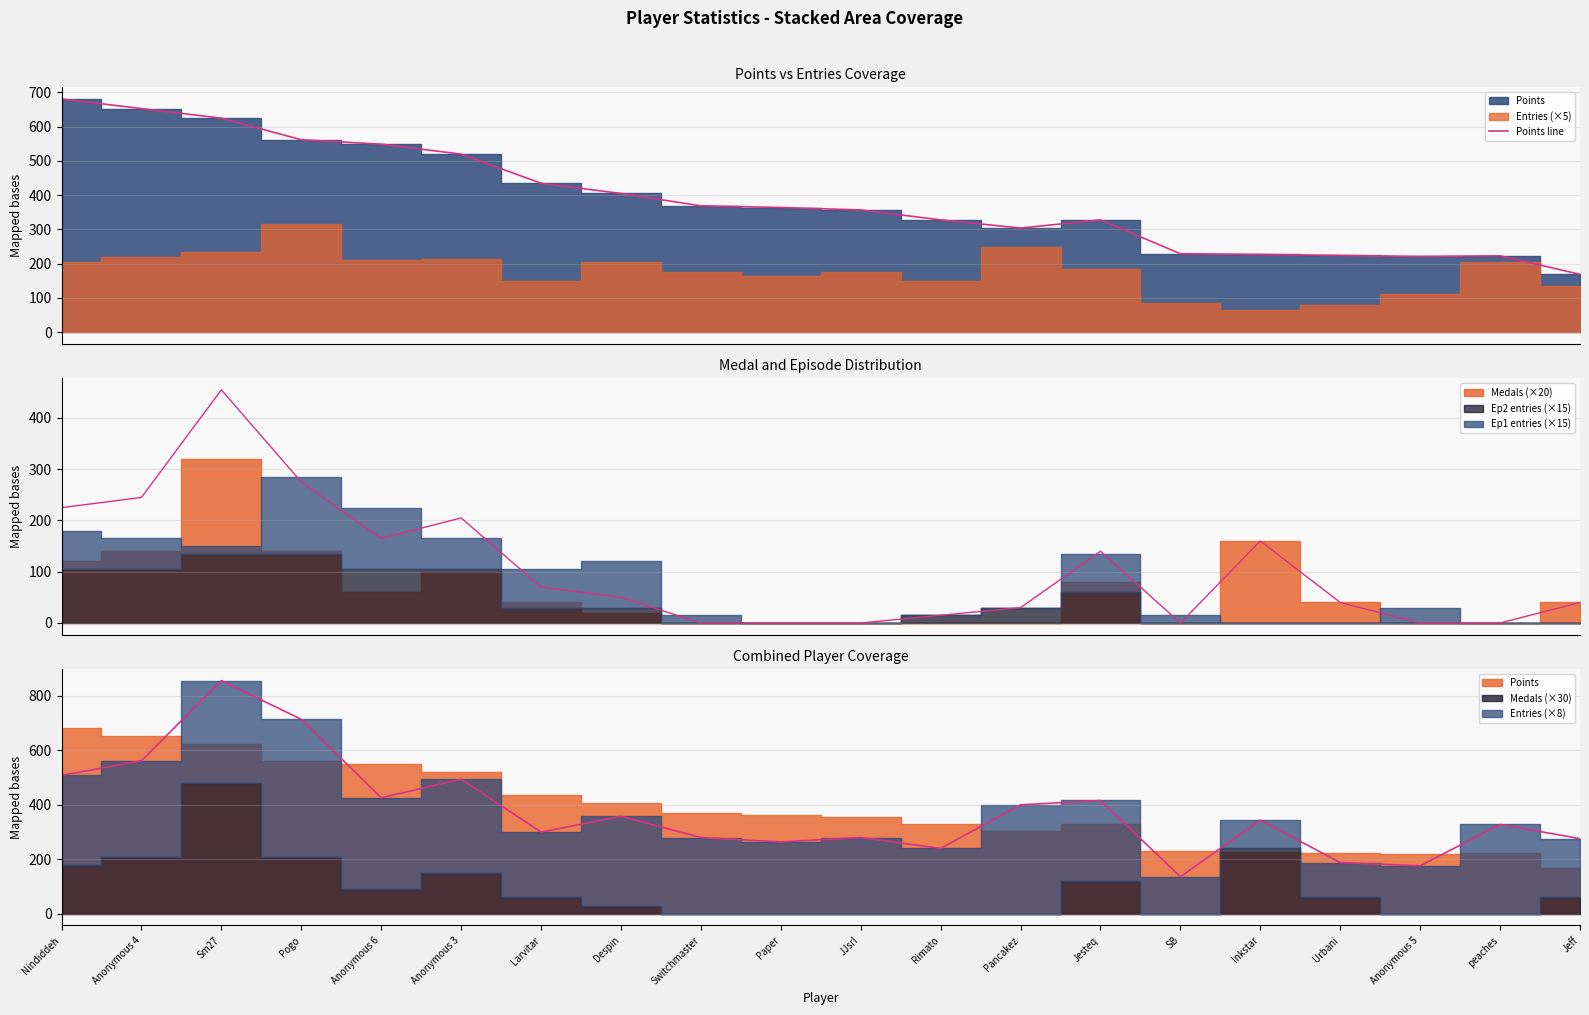

Reading left to right, extract all data points from this chart.

Nindiddeh=681	Anonymous 4=653	Sm27=625	Pogo=562	Anonymous 6=549	Anonymous 3=520	Larvitar=435	Despin=405	Switchmaster=369	Paper=364	JJsrl=357	Rimato=328	Pancakez=304	Jesteq=328	SB=229	Inkstar=227	Urbani=224	Anonymous 5=221	peaches=223	Jeff=169